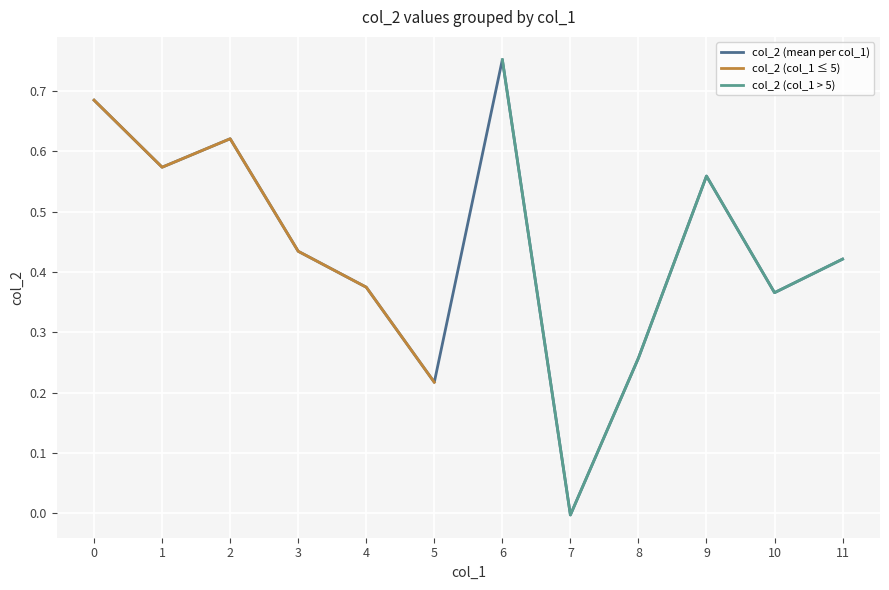

The value of col_2 (mean per col_1) at 7 is -0.0. True or false?

True